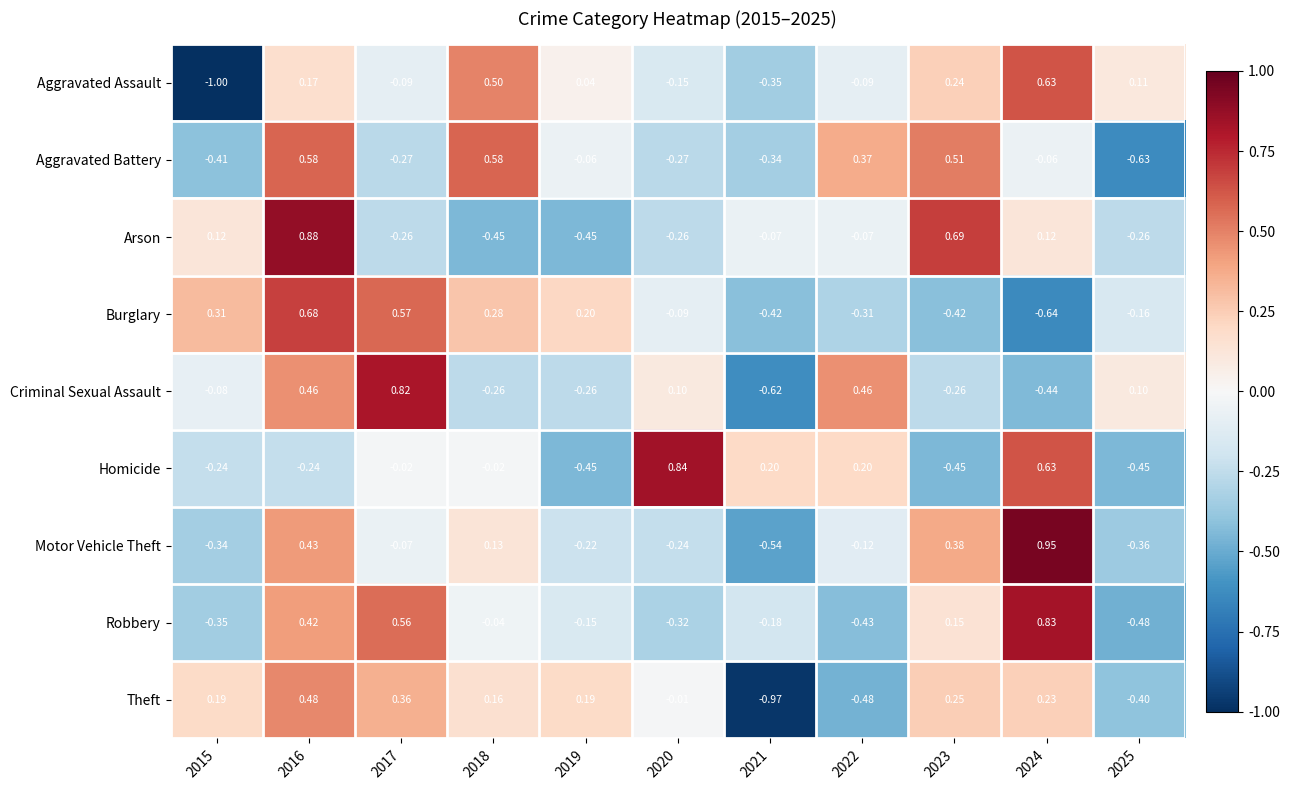

Between 2016 and 2018, which series saw the biggest shift?

Arson